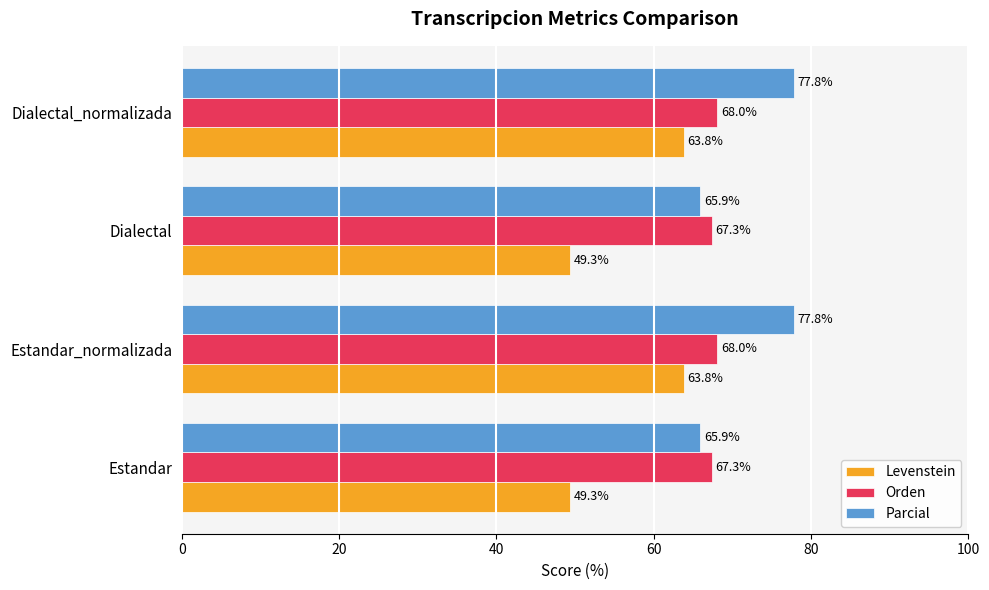

Rank the series by their maximum value, from highest to lowest.

Parcial, Orden, Levenstein